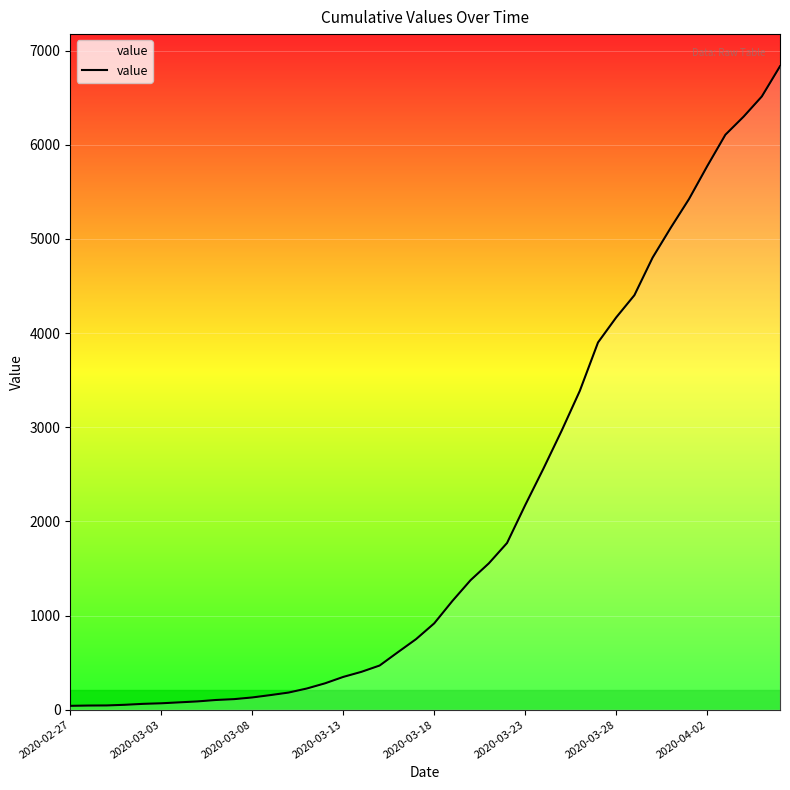

What is the maximum value shown in the chart?

6833